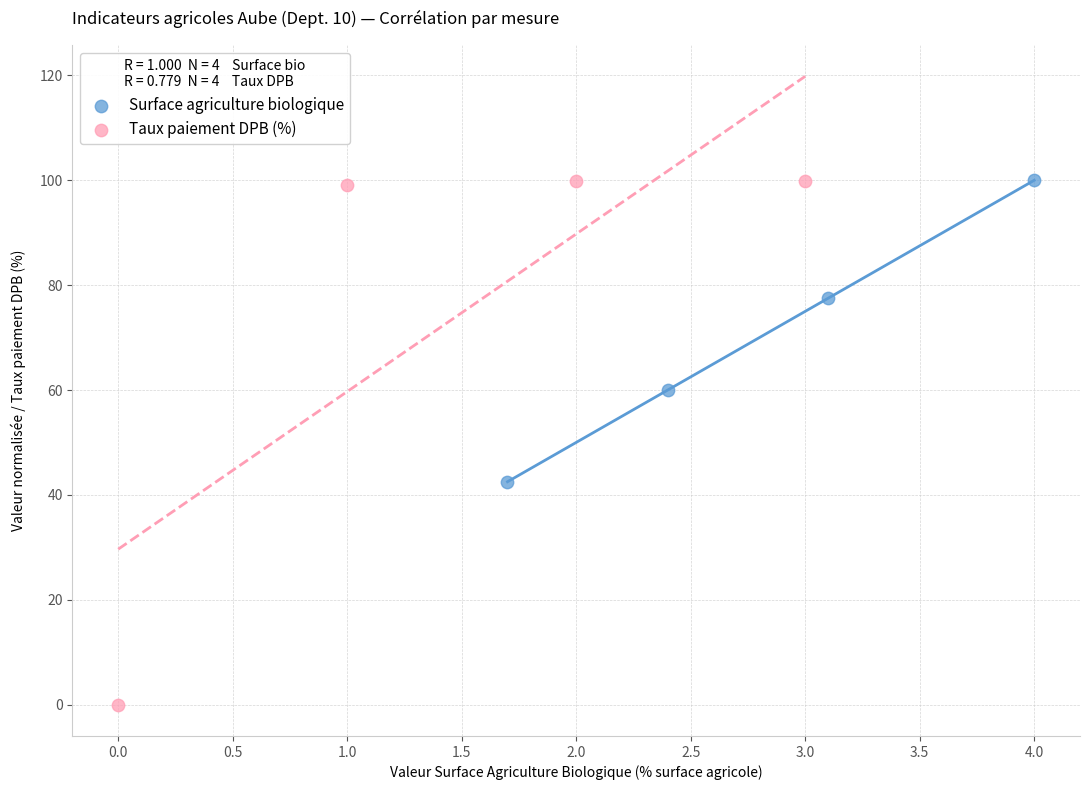

Which series reaches the minimum Y coordinate?

Taux paiement DPB (%)